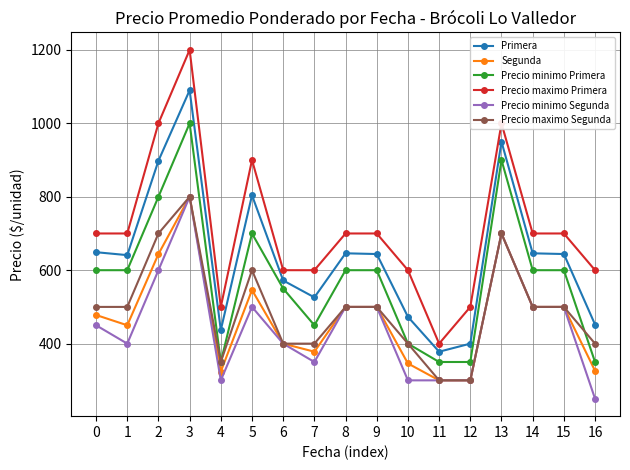

The value of Precio minimo Segunda at 0 is 450. True or false?

True